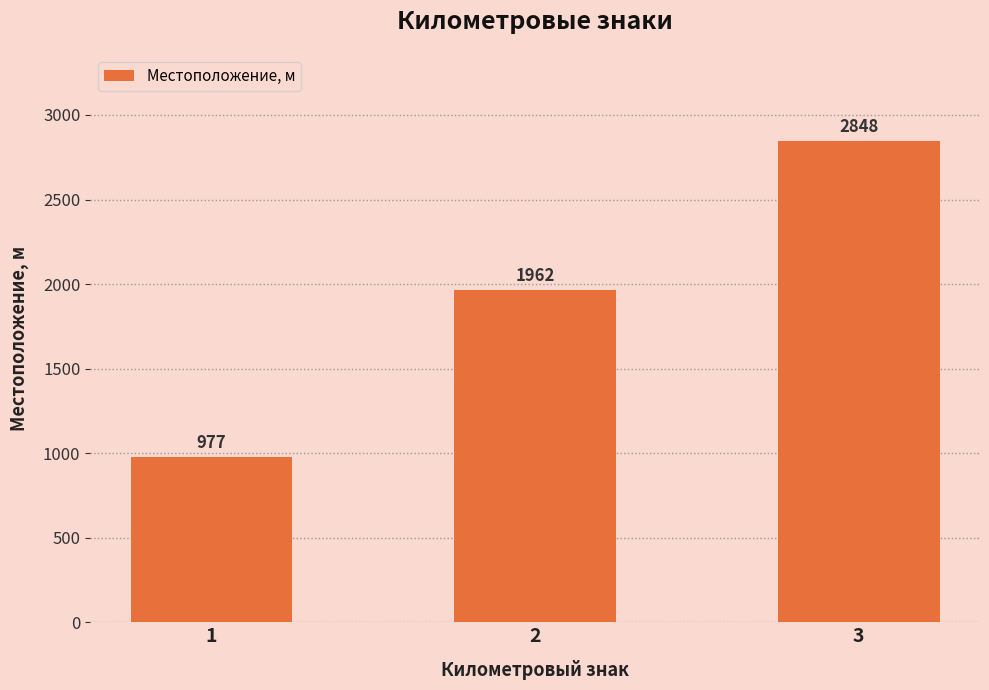

Reading left to right, extract all data points from this chart.

977	1962	2848